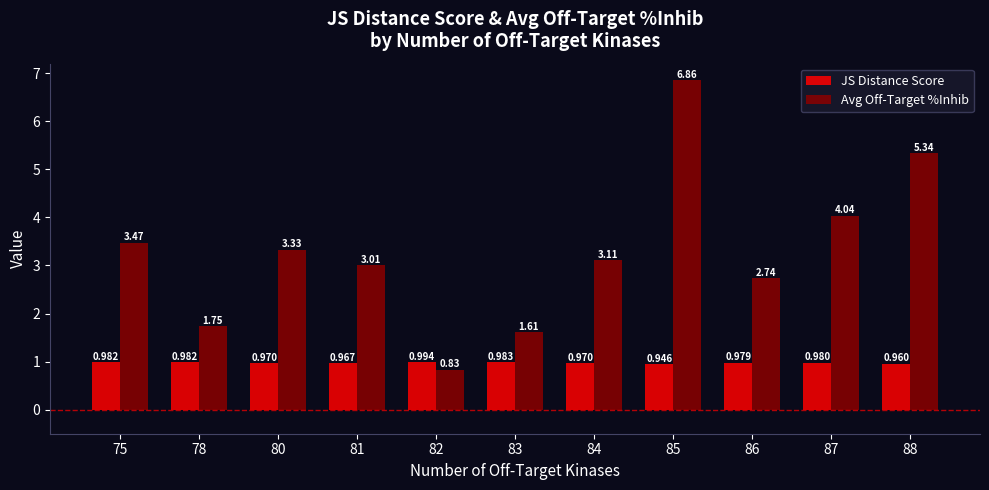

List the labels in order of Avg Off-Target %Inhib value, largest first.

85, 88, 87, 75, 80, 84, 81, 86, 78, 83, 82